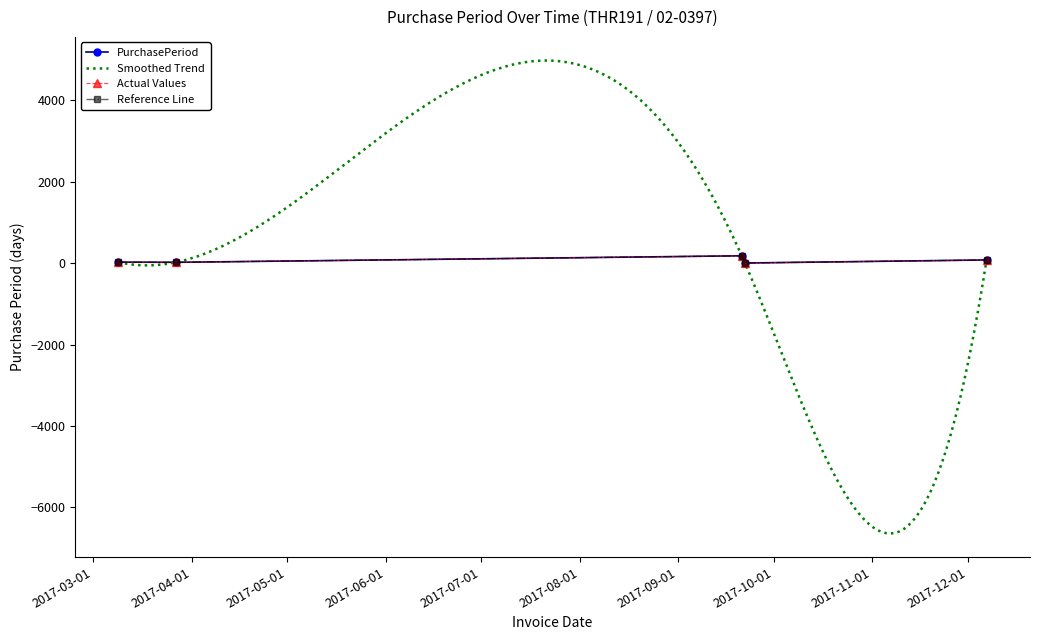

Reading left to right, transcribe all the data shown in this chart.

2017-03-09=23	2017-03-27=18	2017-09-21=178	2017-09-22=1	2017-12-07=76